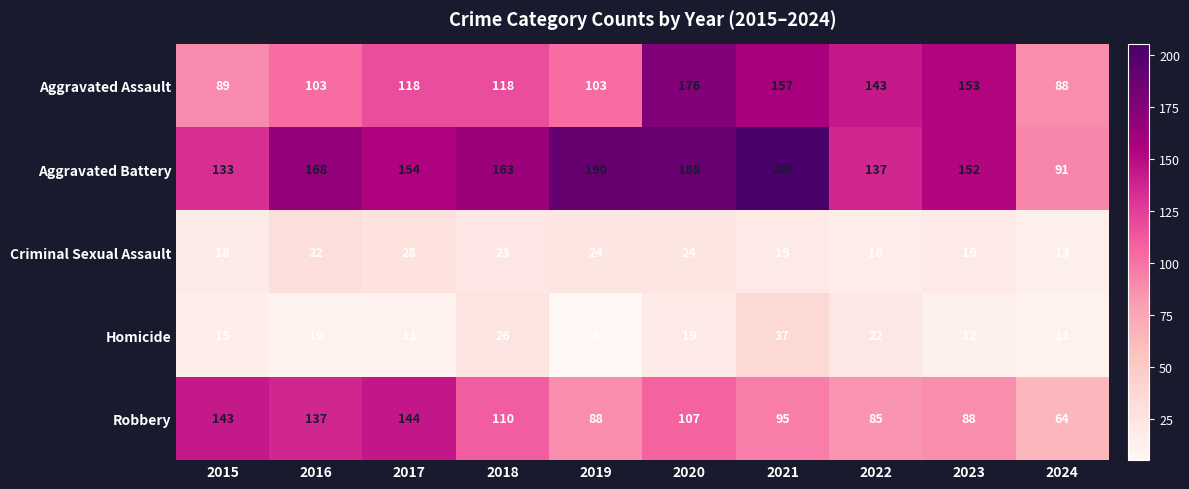

Rank the series at 2021 from lowest to highest value.

Criminal Sexual Assault, Homicide, Robbery, Aggravated Assault, Aggravated Battery